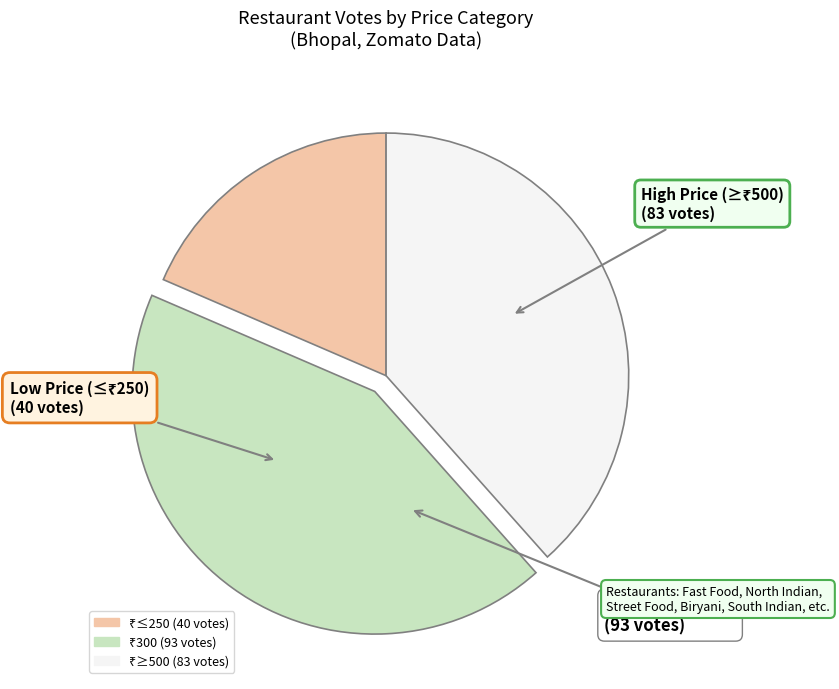

Is there a majority slice in this chart?

No